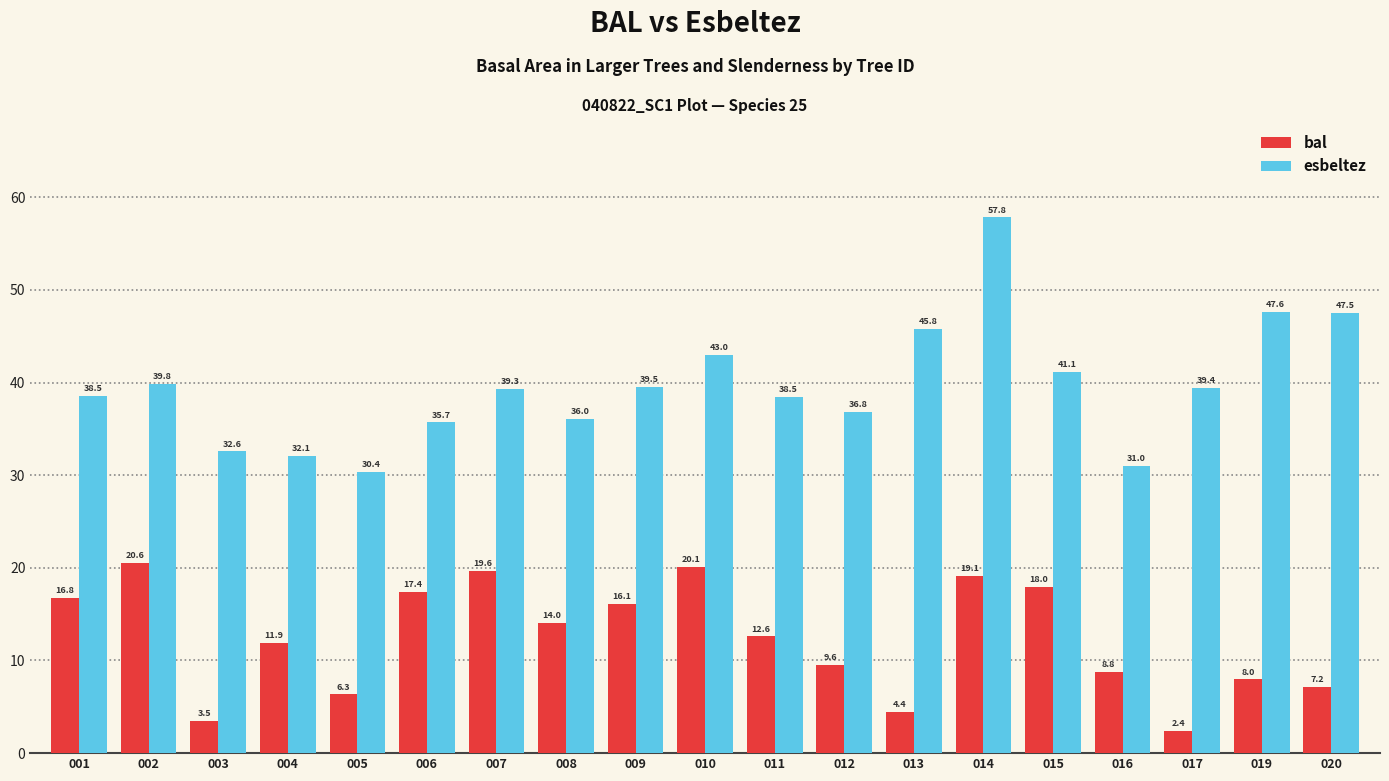

What is the value of the esbeltez bar at the 11th from the left?

38.5